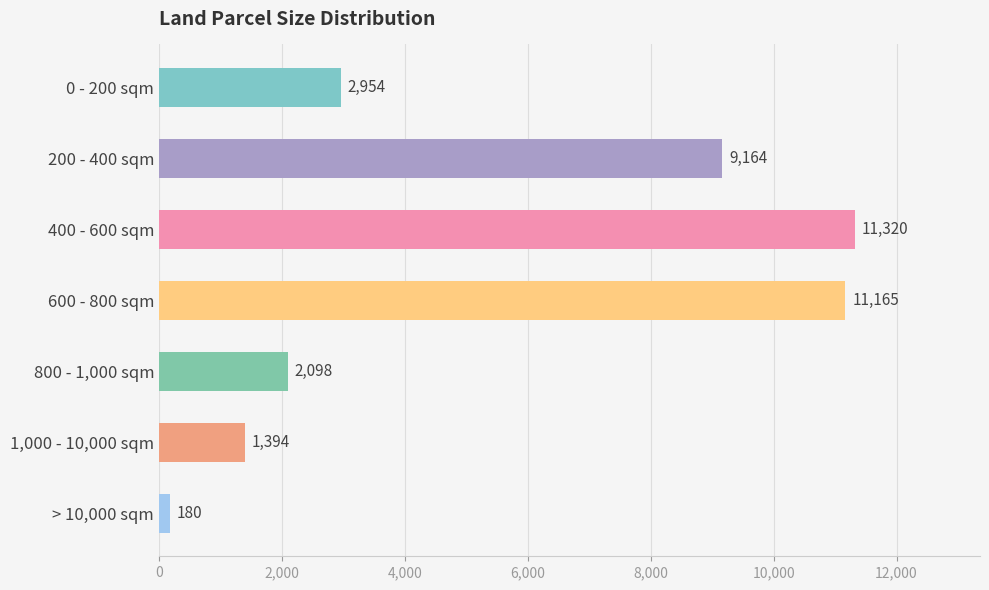

True or false: the data shows 3765 at 200 - 400 sqm.

False